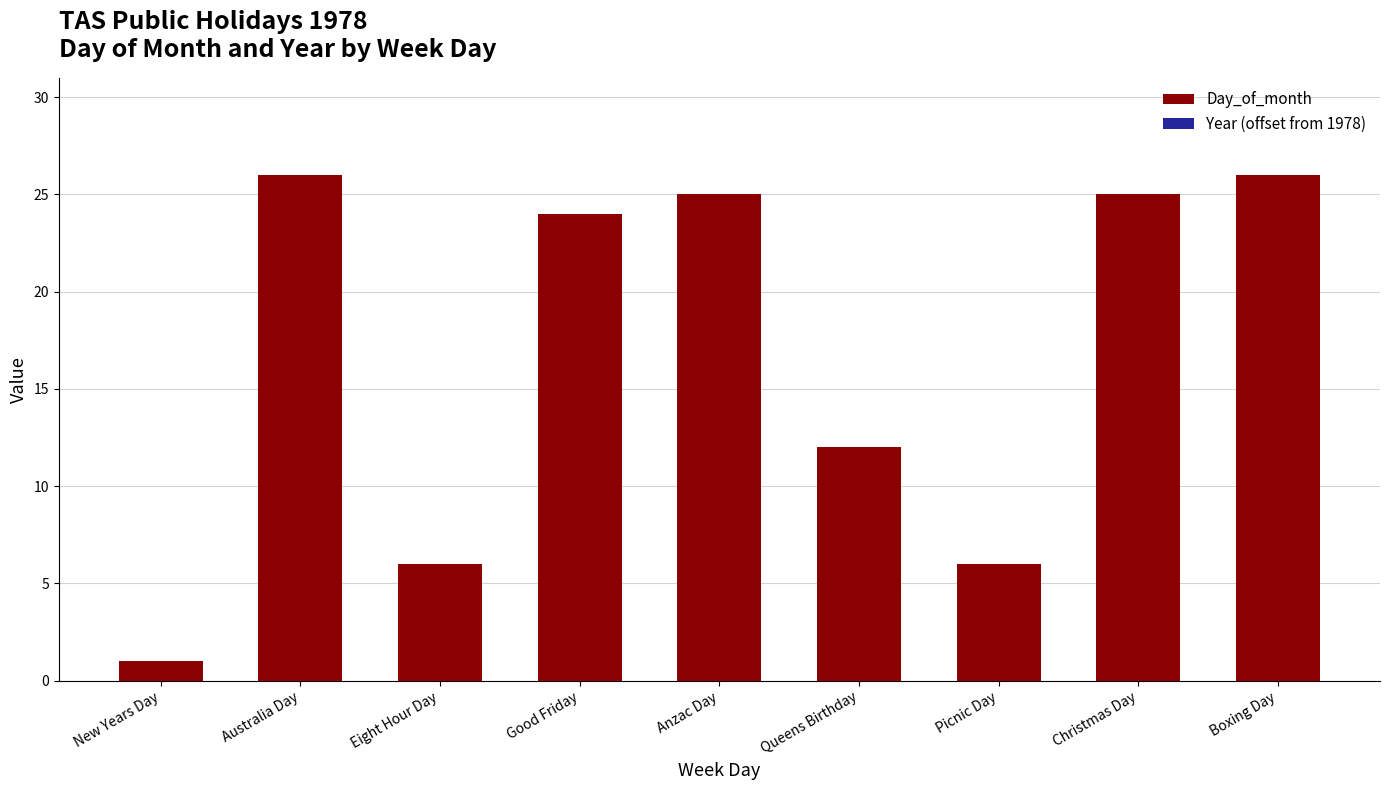

Which has a higher value, Good Friday or Australia Day?

Australia Day